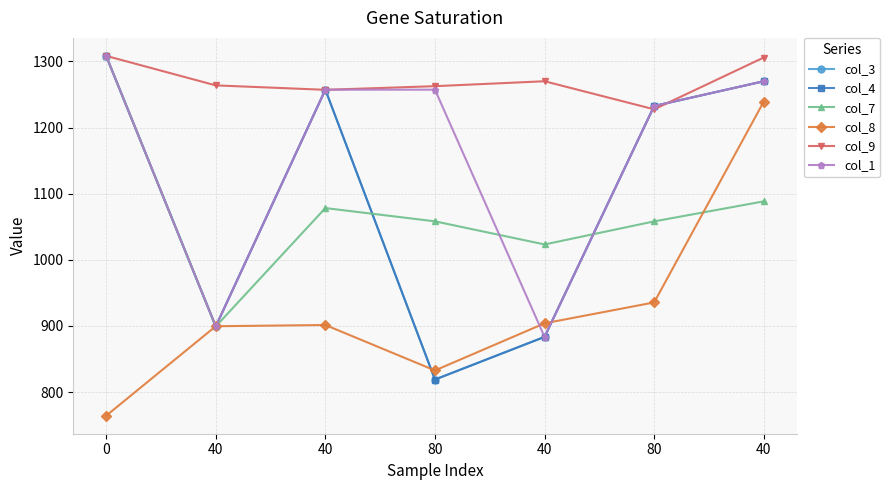

Does the chart have visible grid lines?

Yes